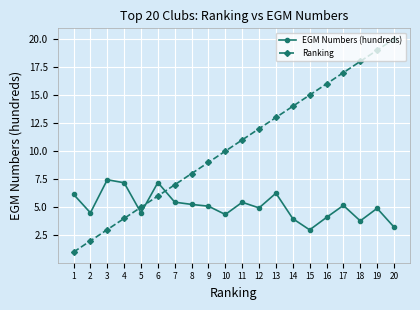

What is the difference between the highest and lowest values at 5?

0.5